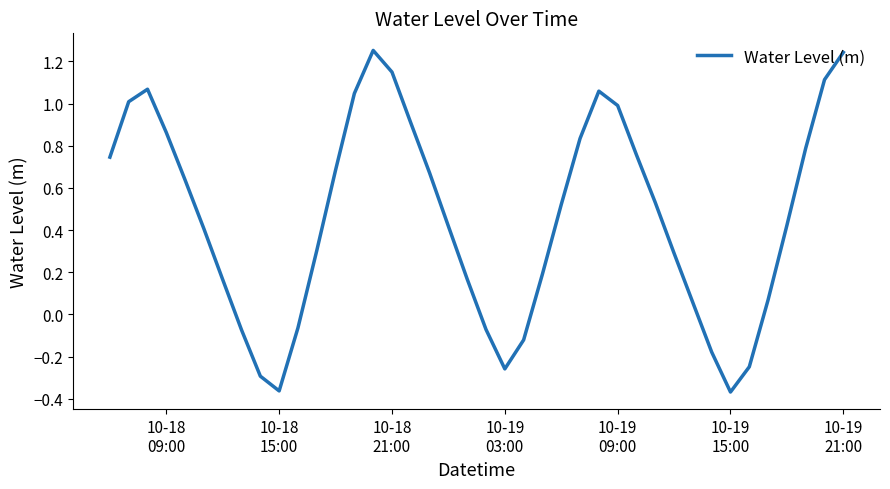

What is the difference between the maximum and minimum values?

1.6